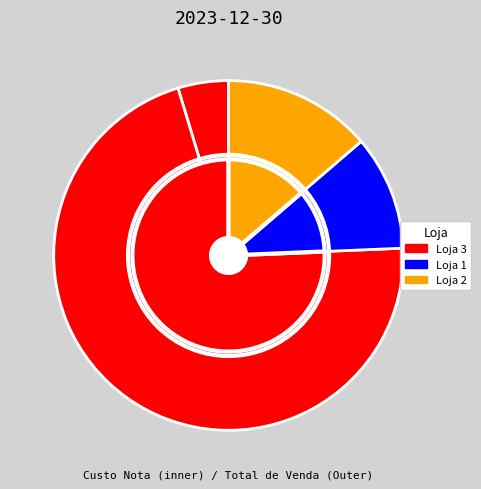

To the nearest percent, what is the difference between the nota_values and total_venda_values slice percentages?

7%